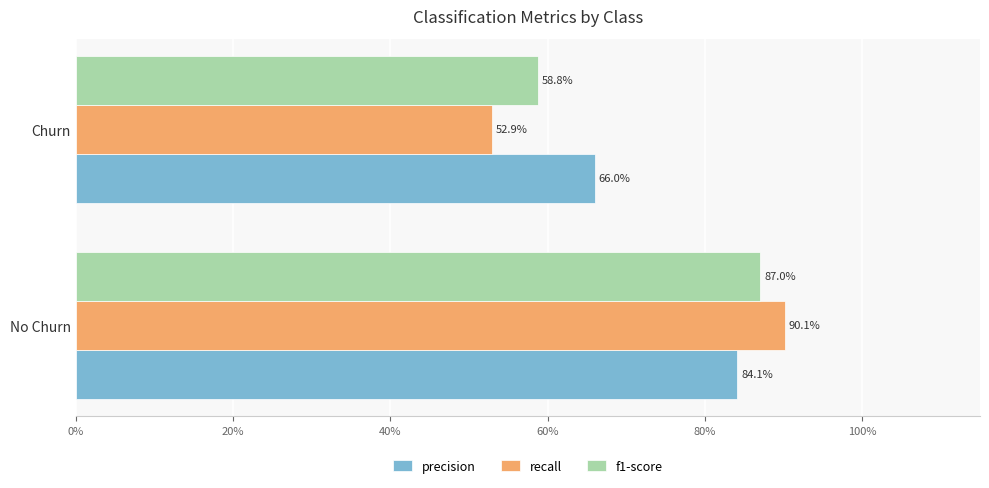

What are all the series names shown in the legend?

precision, recall, f1-score